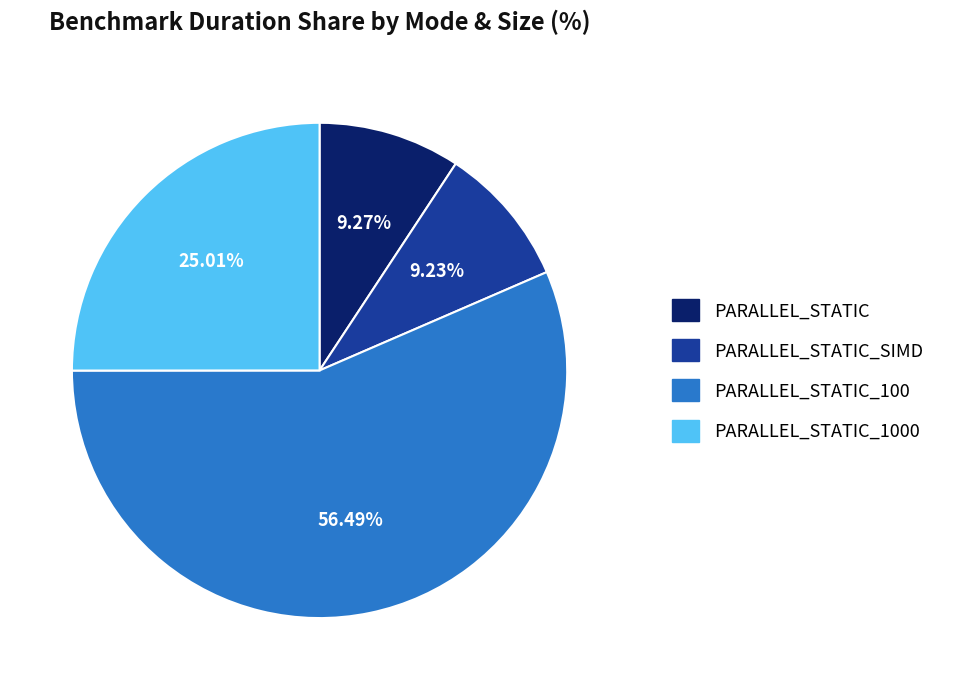

Is there any slice that represents more than half of the pie?

Yes